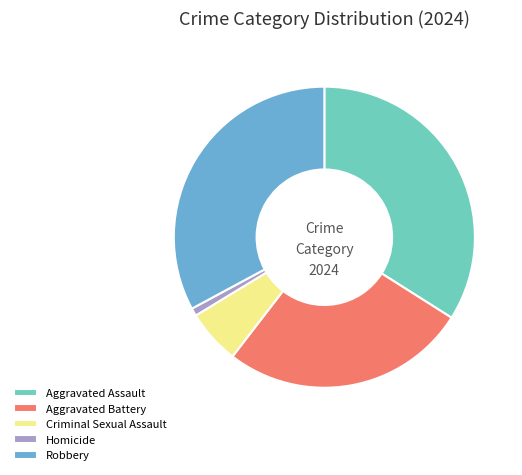

Does Aggravated Battery represent more than half of the total?

No